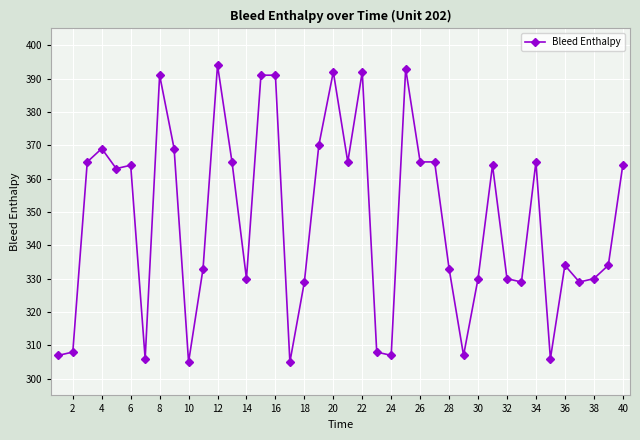

What is the smallest value displayed?

305